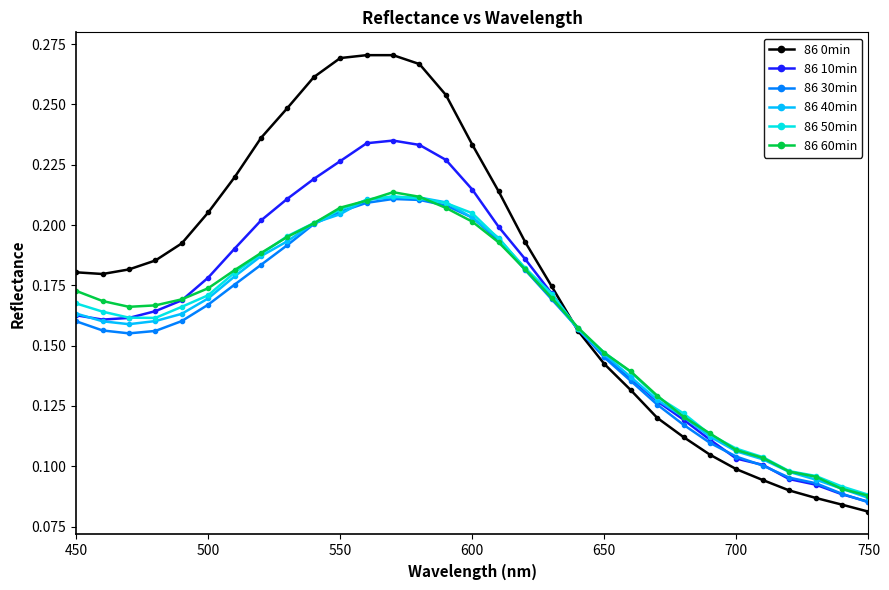

Which series has the largest total across all categories?

86 0min